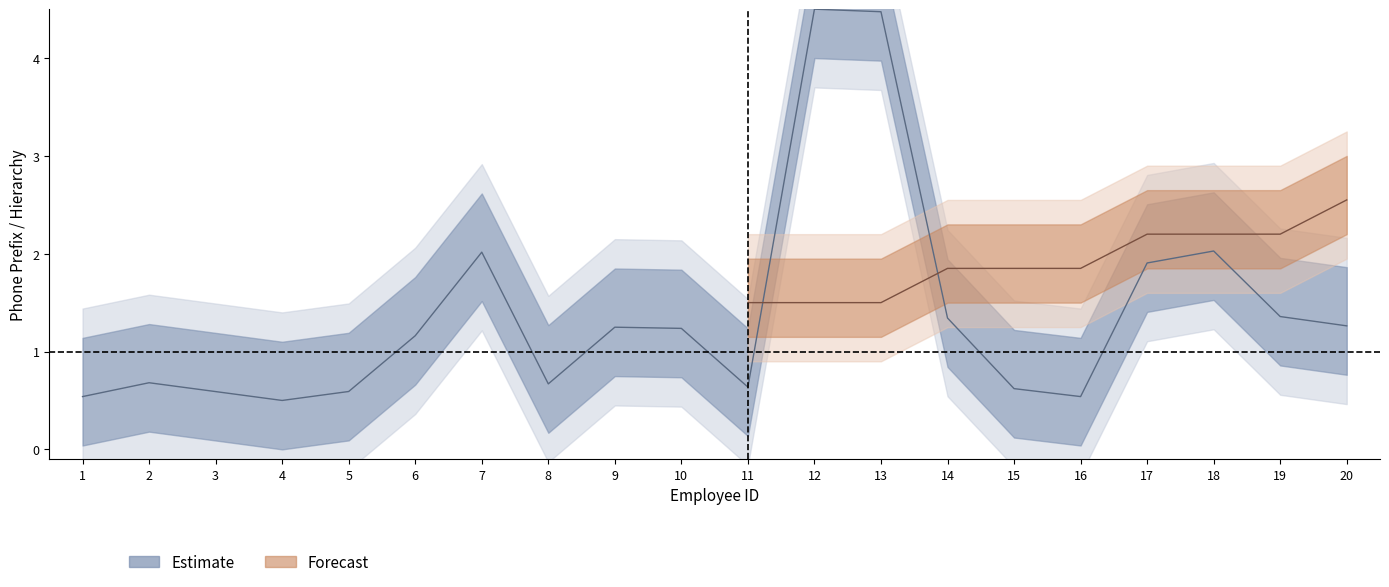

Which label corresponds to the largest value in the chart?

12